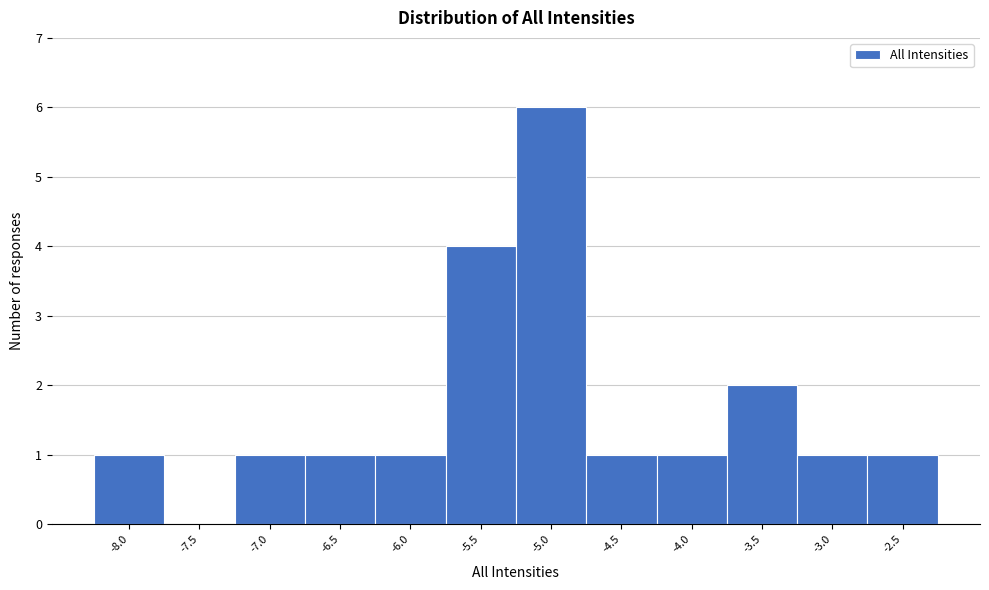

Reading right to left, what are all the values shown in this chart?

-2.5=1	-3.0=1	-3.5=2	-4.0=1	-4.5=1	-5.0=6	-5.5=4	-6.0=1	-6.5=1	-7.0=1	-7.5=0	-8.0=1